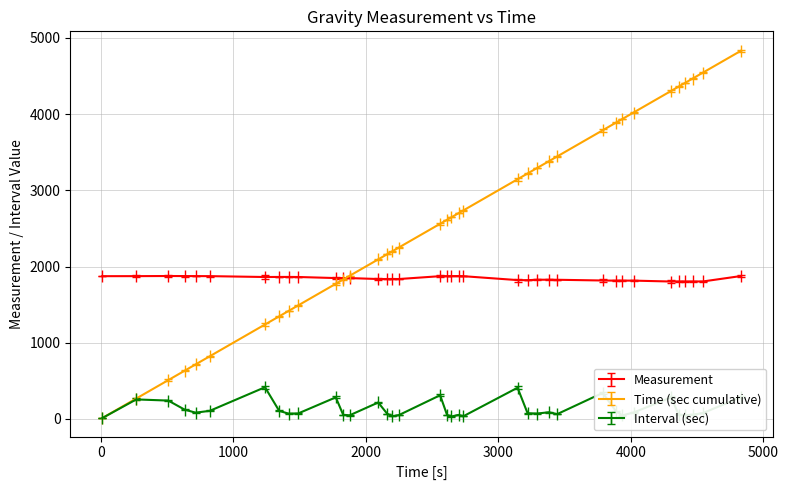

What is the value of the Time (sec cumulative) point at the 9th from the left?

1417.2